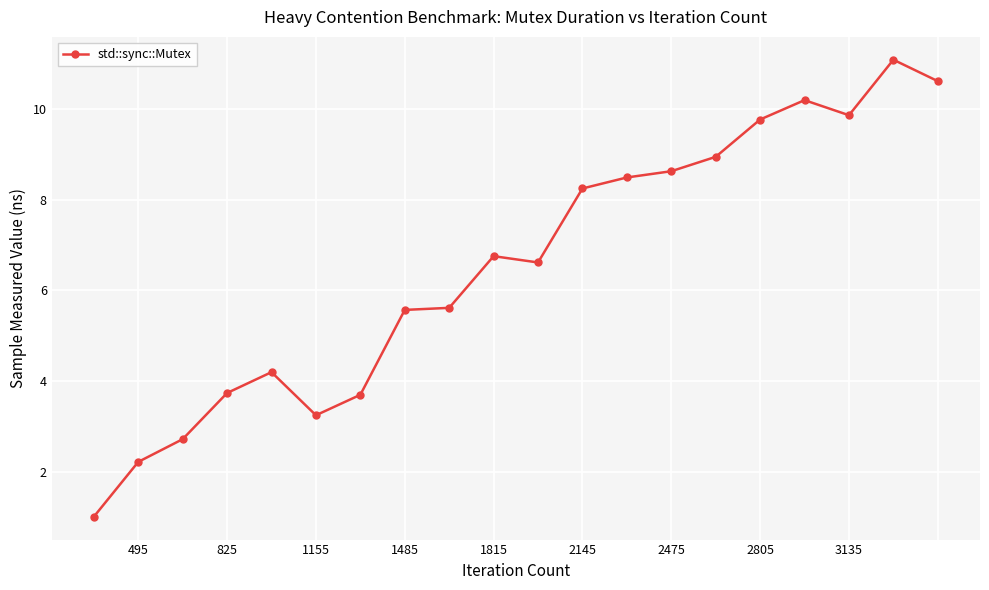

What is the value of the 9th point from the left?

5.6